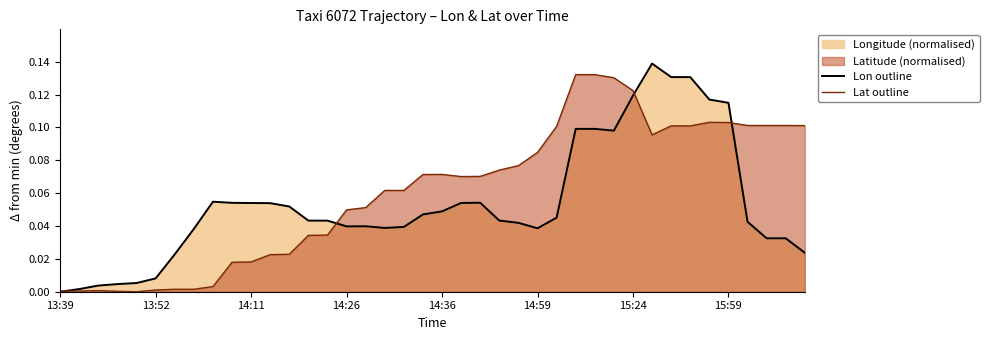

How many categories are shown in the chart?

40